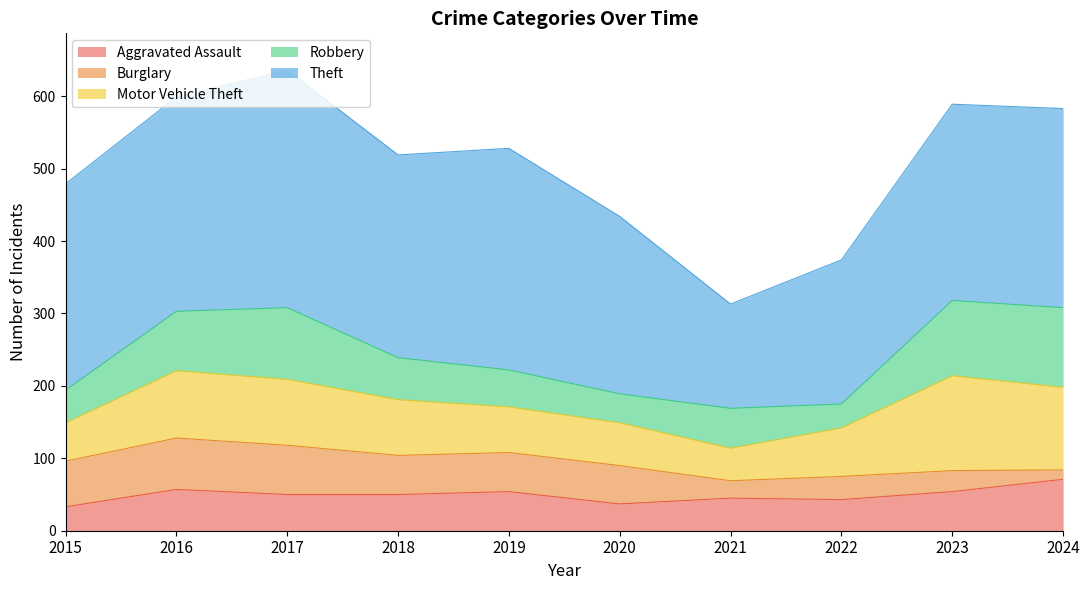

What is the average value of the Robbery series?

68